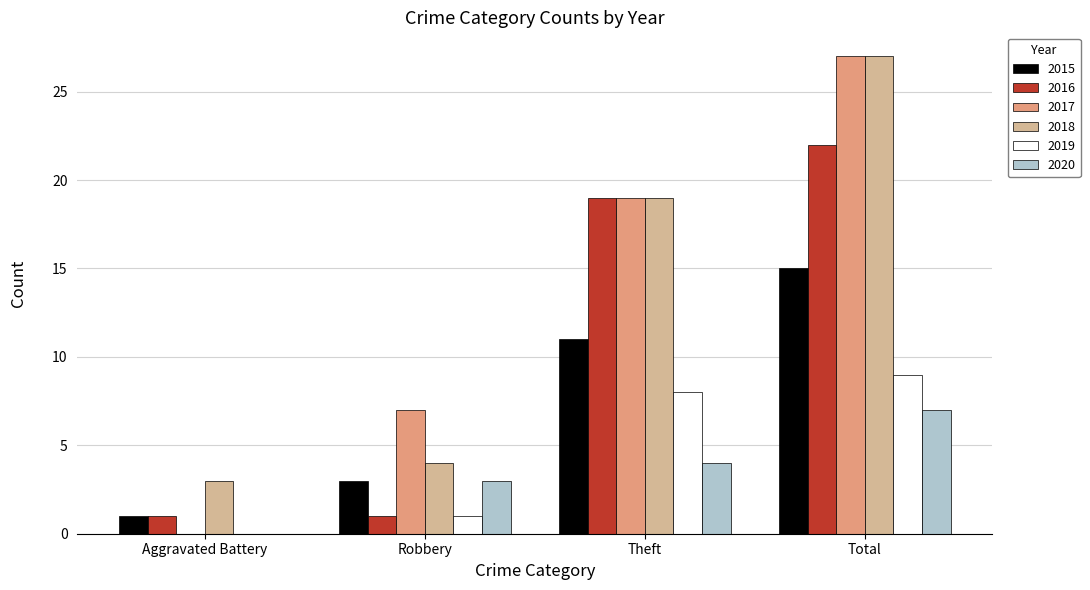

Between Robbery and Total, which series saw the biggest shift?

2018